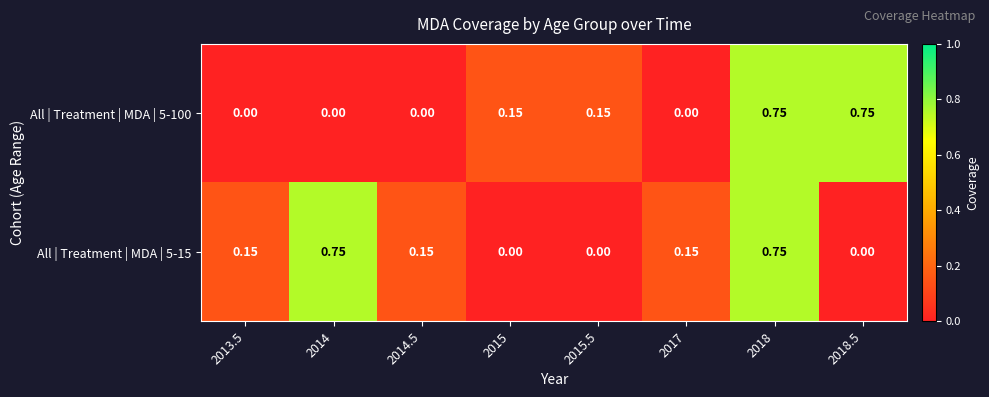

How many values in the All | Treatment | MDA | 5-100 series exceed 0?

4